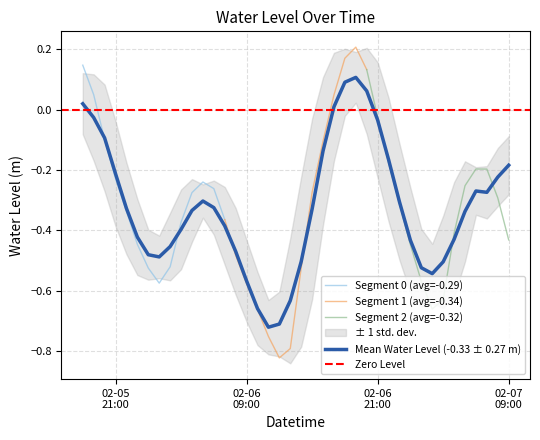

The chart shows a value of -0.1 at 2024-02-06 03:00. True or false?

False